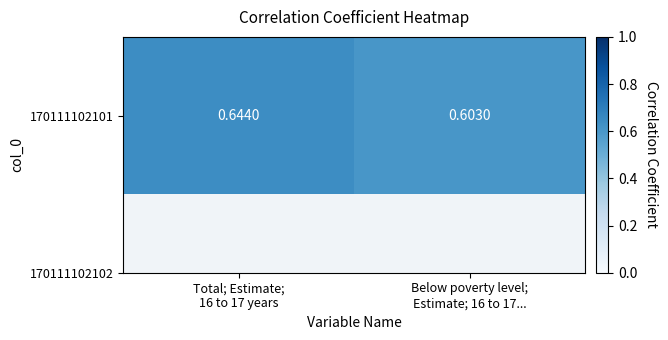

Between Below poverty level;
Estimate; 16 to 17... and Total; Estimate;
16 to 17 years, which is larger?

Total; Estimate;
16 to 17 years